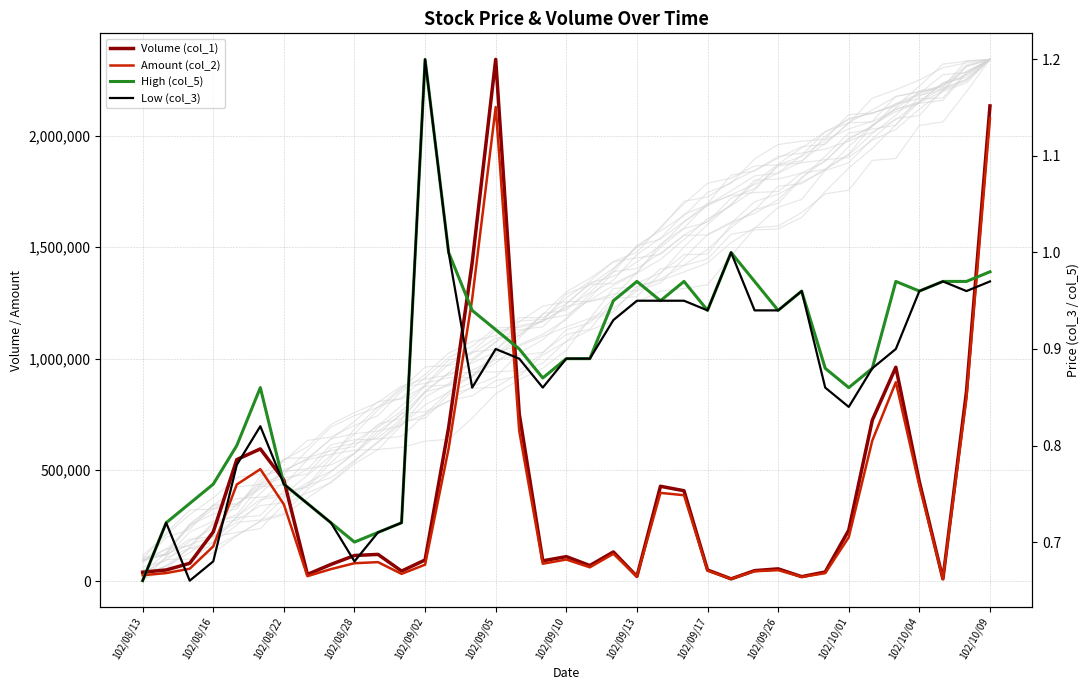

List the series in order of their peak value, lowest first.

High (col_5), Low (col_3), Amount (col_2), Volume (col_1)